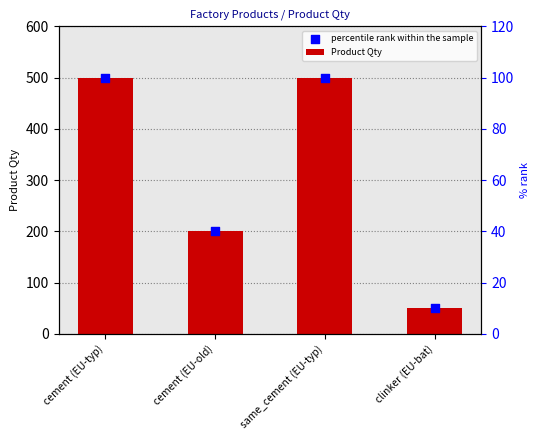

What are all the series names shown in the legend?

Product Qty, percentile rank within the sample